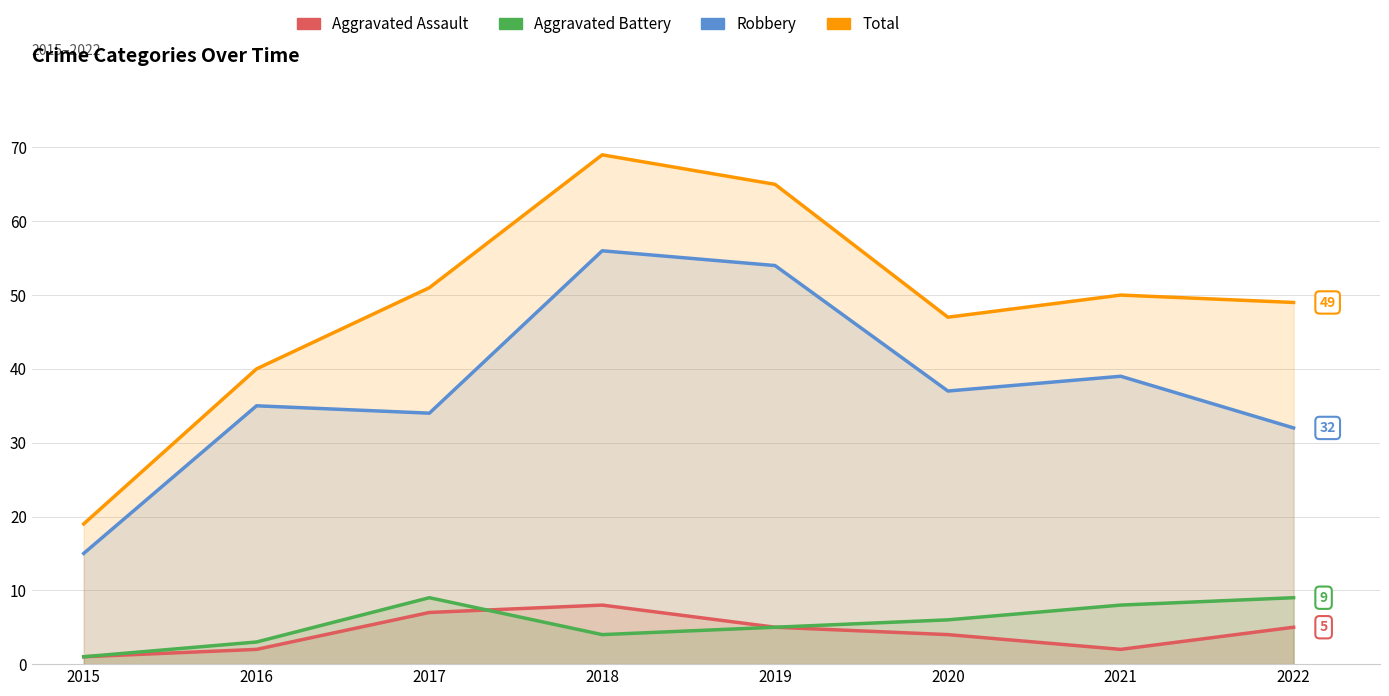

Which series has the largest range (max minus min)?

Total